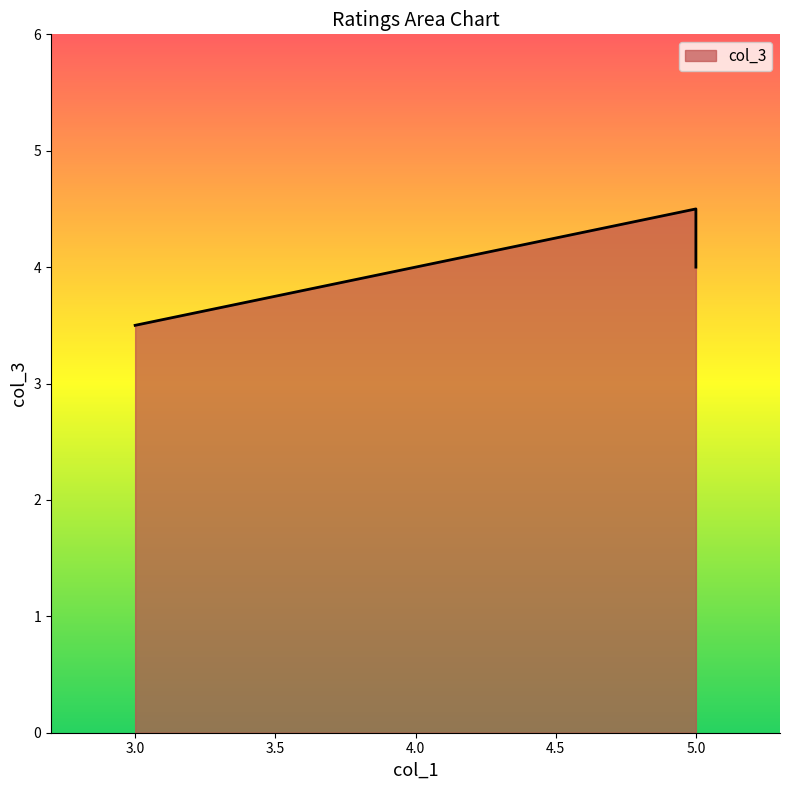

Rank the categories by value from lowest to highest.

3.0, 4.0, 5.0, 5.0